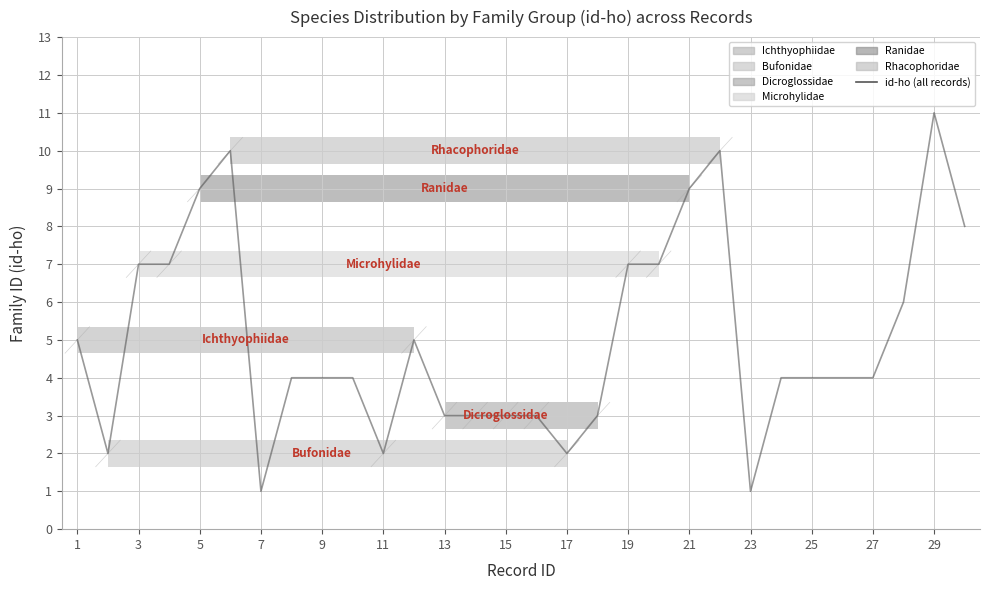

How many interior local valleys (lower than both neighbors) does the data have?

5